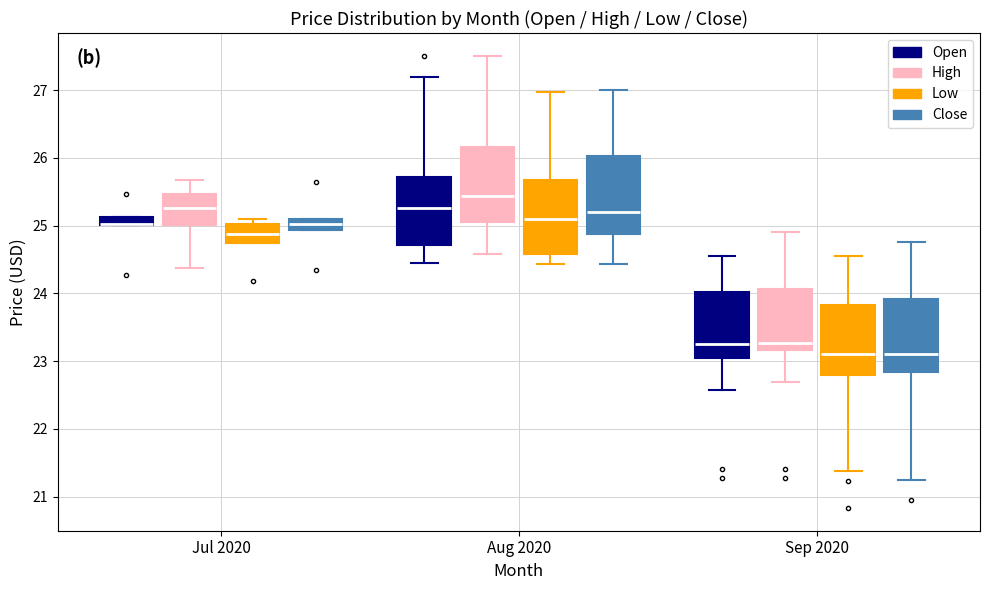

Where is the lower edge of the box for Aug 2020 (Open) on the y-axis? The values are not printed on the chart, so give them approximately, as read against the axis.

24.7